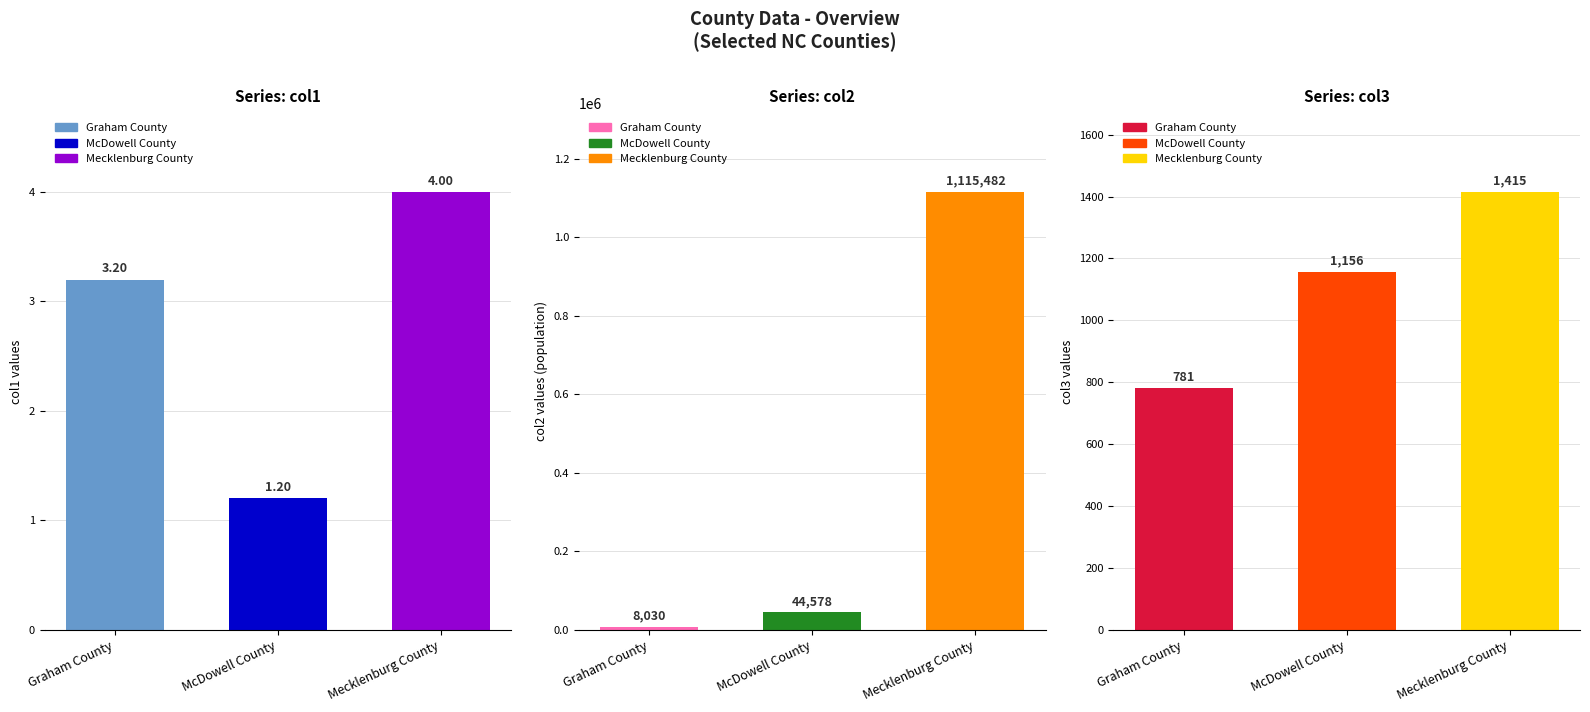

What is the sum of all col2 values?

1168090.0